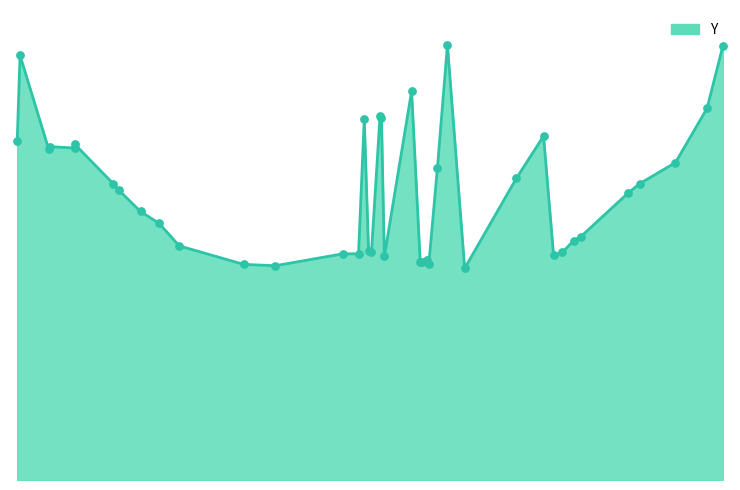

What is the change in value from 10 to 297?

-93